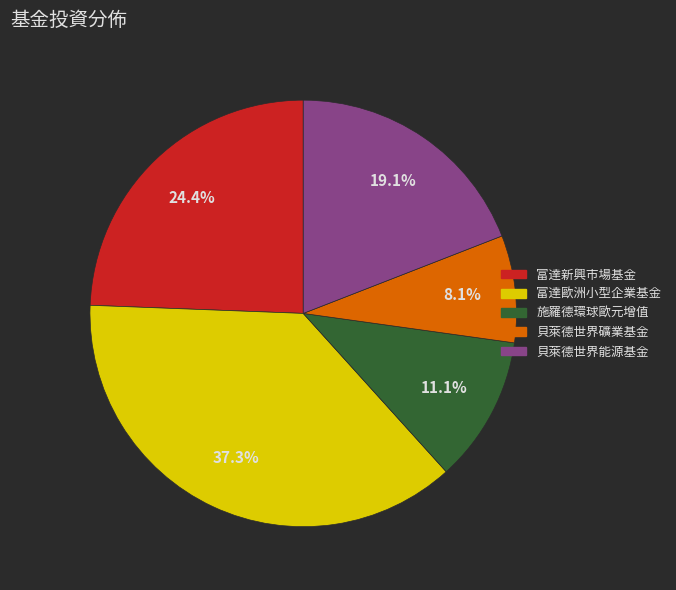

What portion of the pie excludes 貝萊德世界能源基金?

80.9%